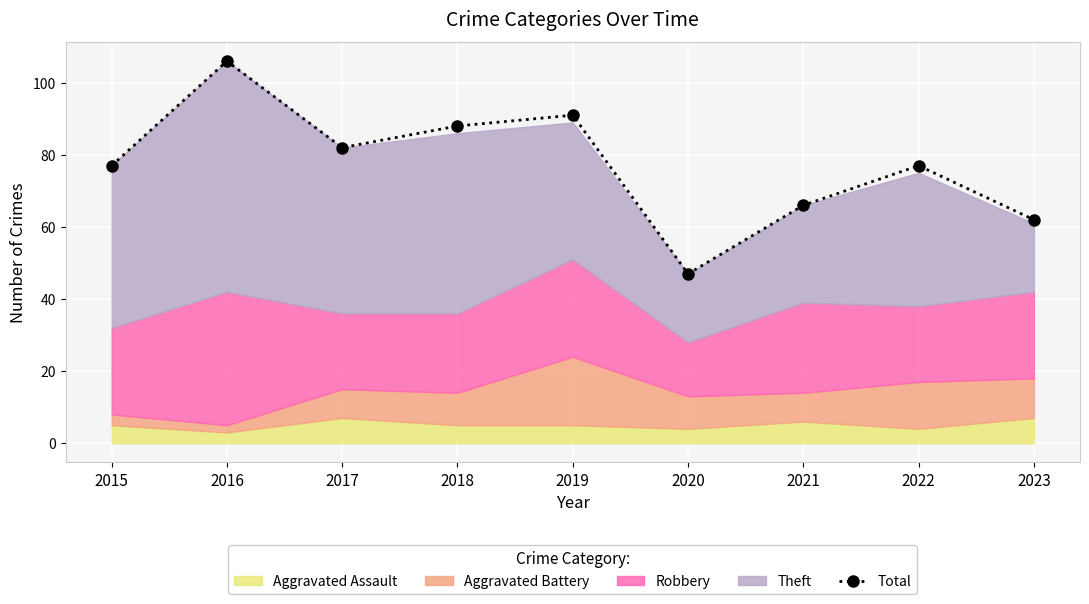

How many values are below 77?

3